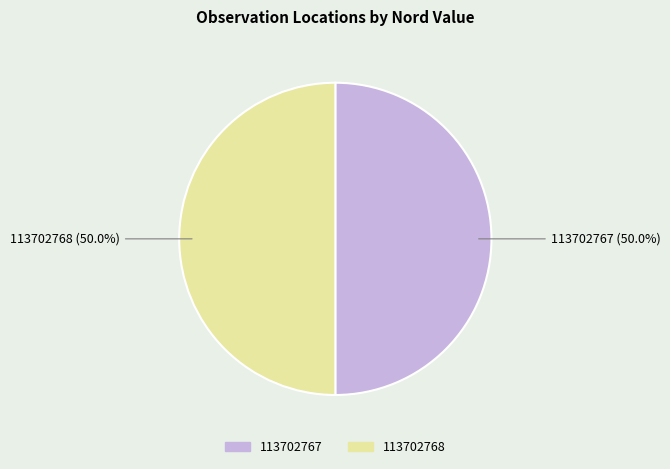

What is the ratio of the value at 113702768 to the value at 113702767?

1.0